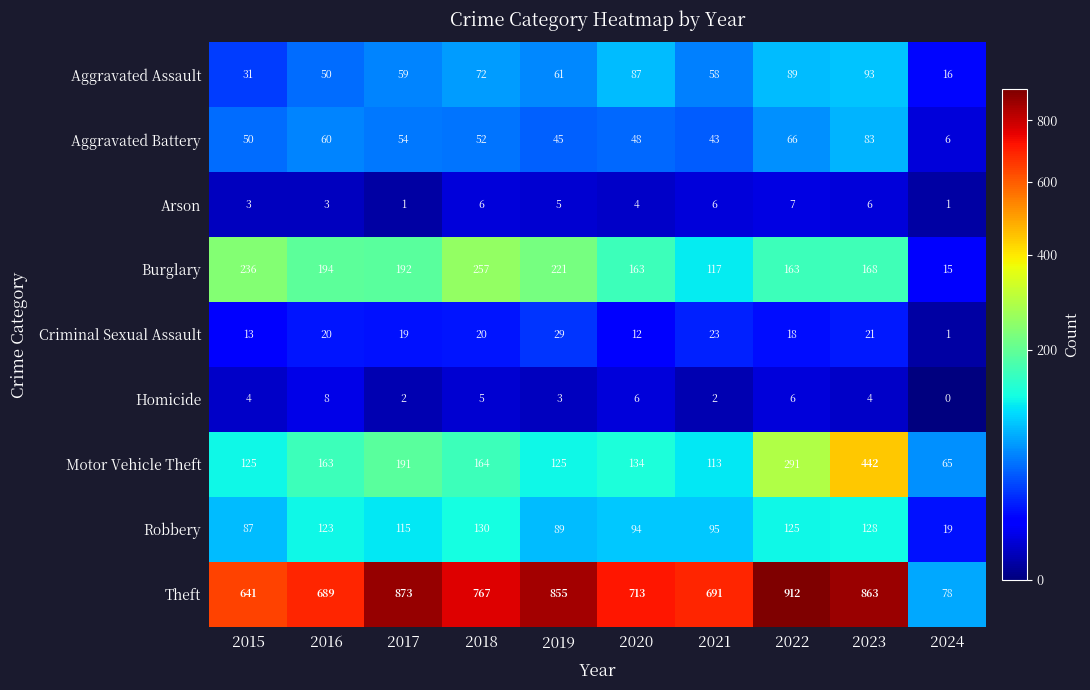

Which series has the largest range (max minus min)?

Theft